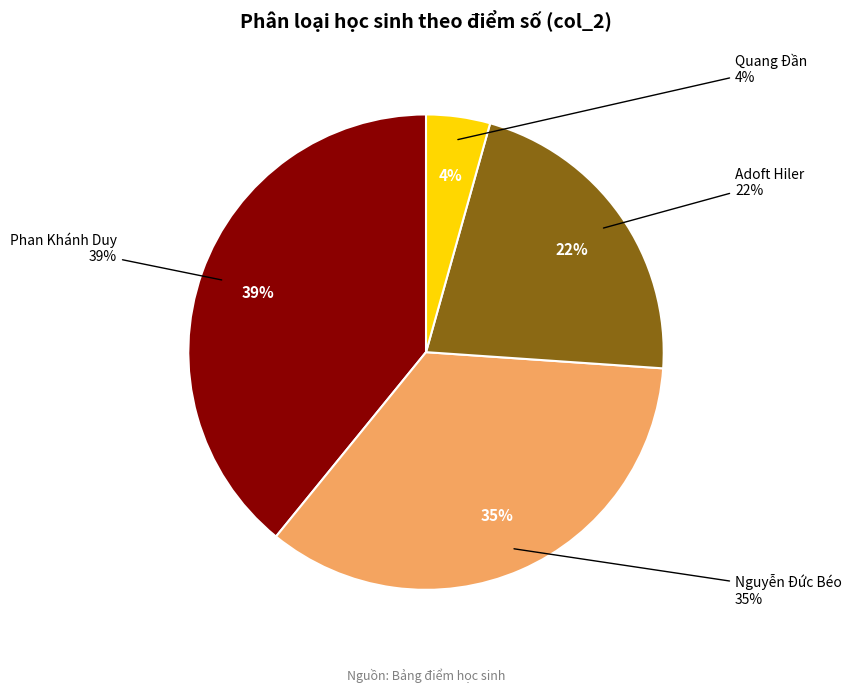

Which slice is the smallest?

Quang Đần